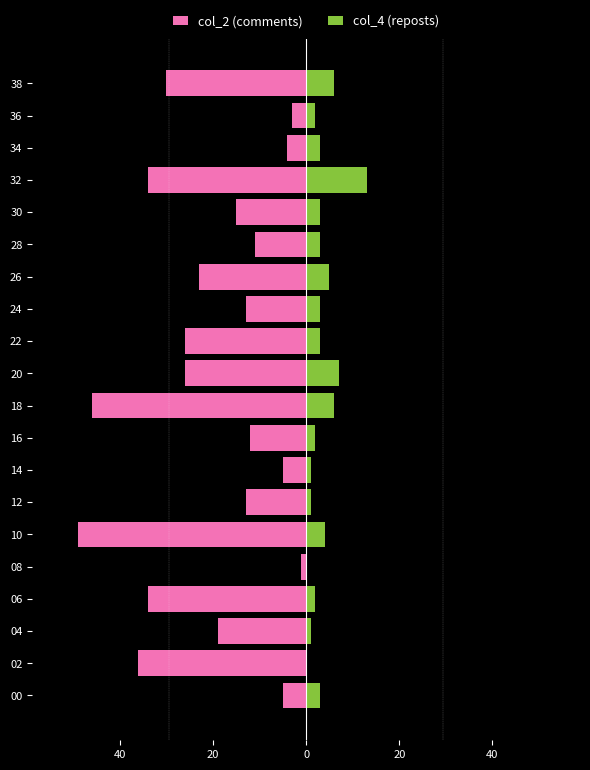

What is the minimum value shown in the chart?

-49